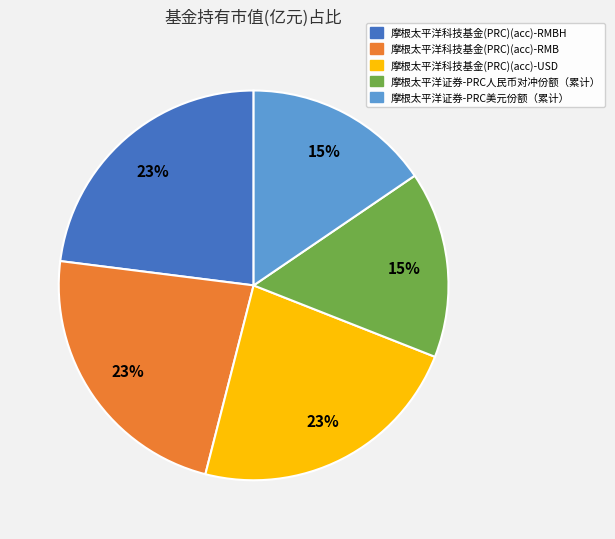

Is there a majority slice in this chart?

No